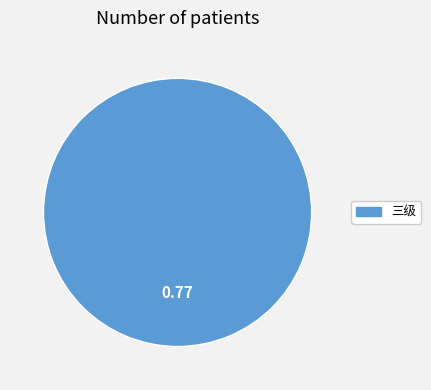

How many segments does this pie chart have?

1